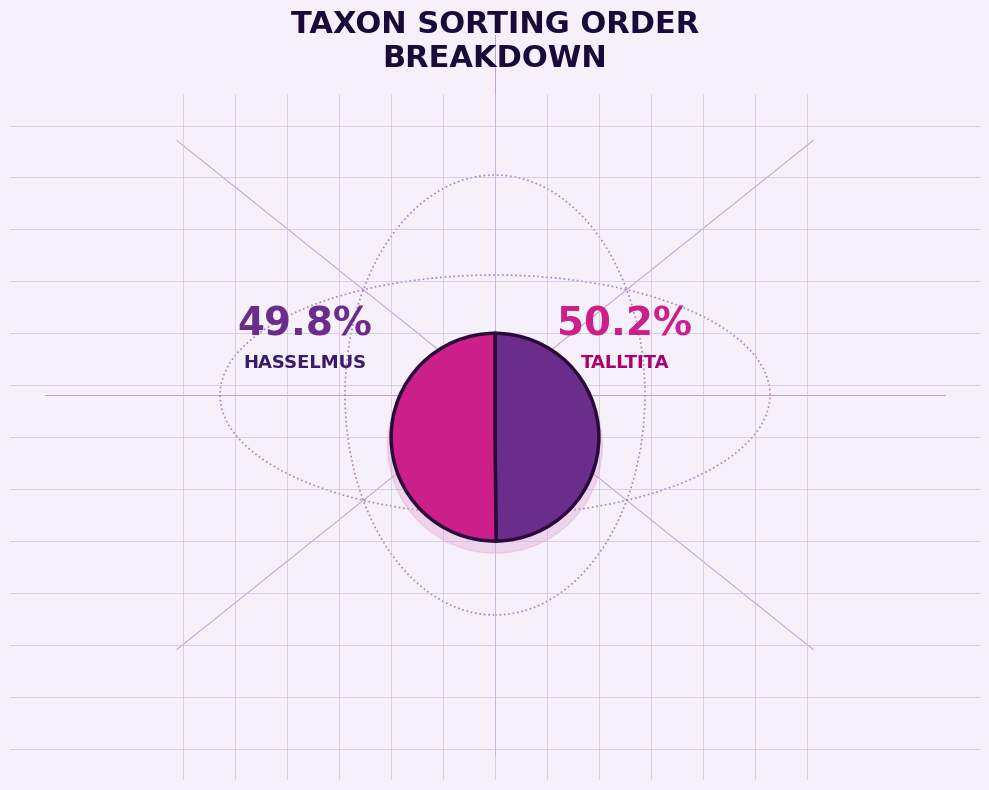

Which category accounts for the majority?

Talltita